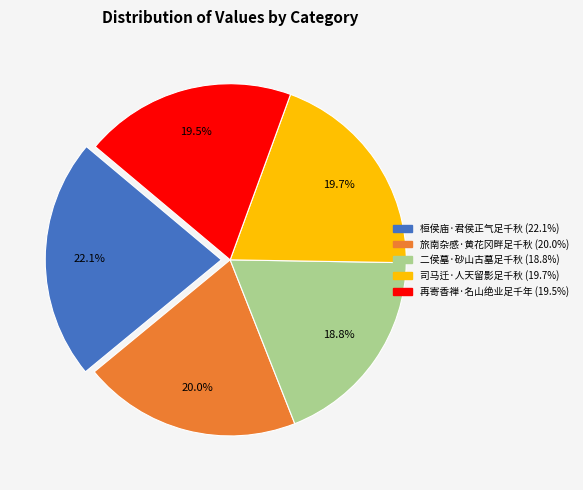

How many segments does this pie chart have?

5